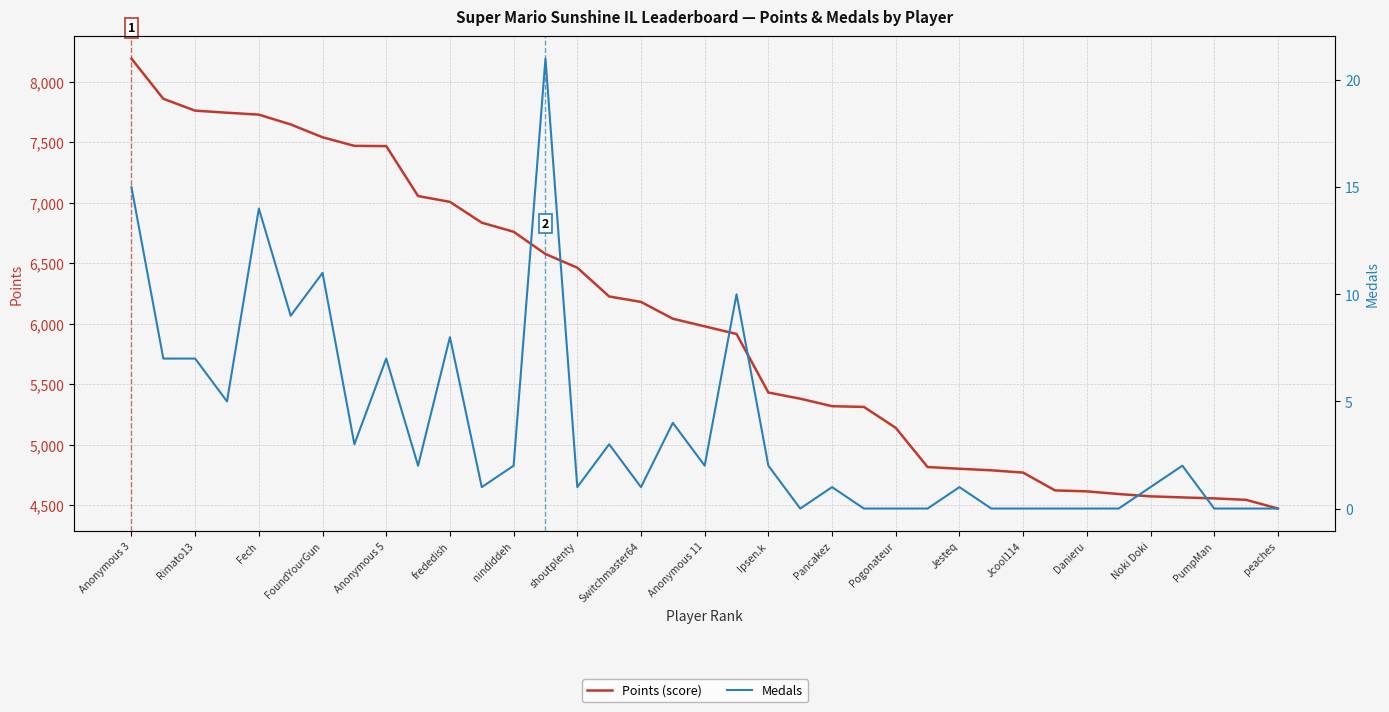

True or false: Points (score) has more than 0 interior local peaks.

False